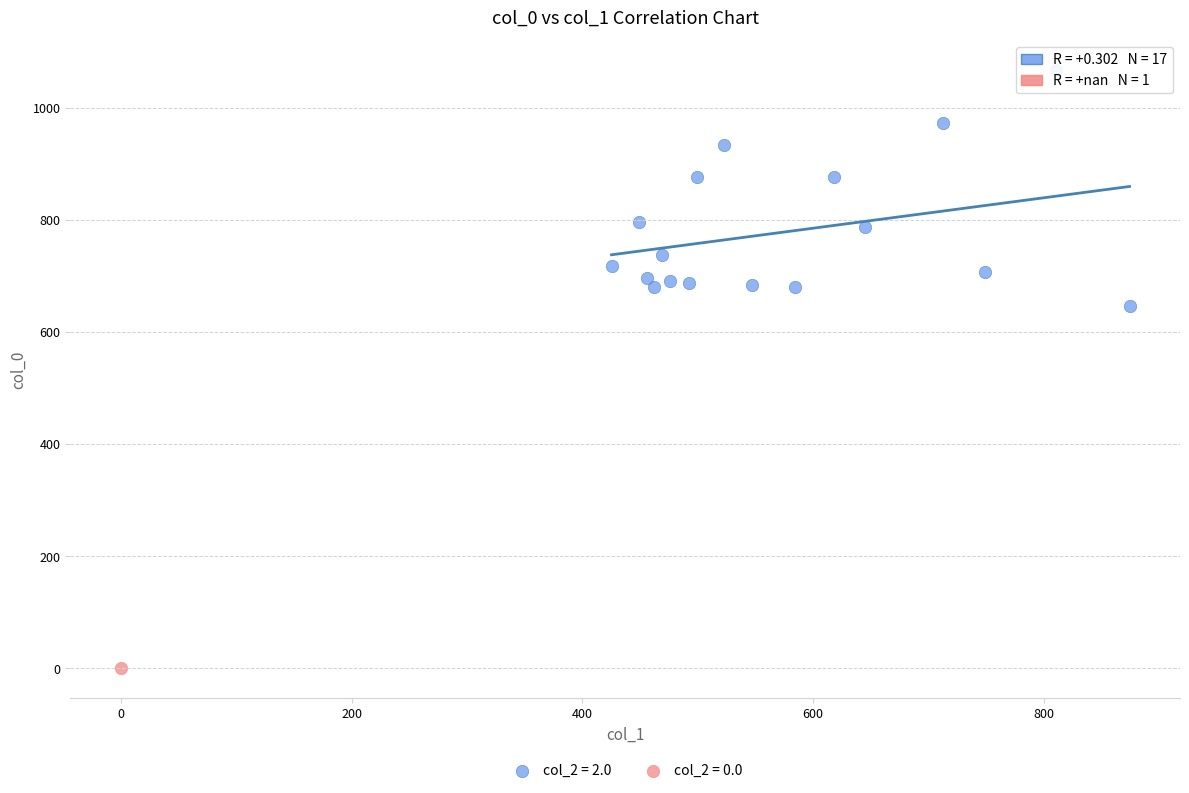

What are all the series names shown in the legend?

col_2 = 2.0, col_2 = 0.0